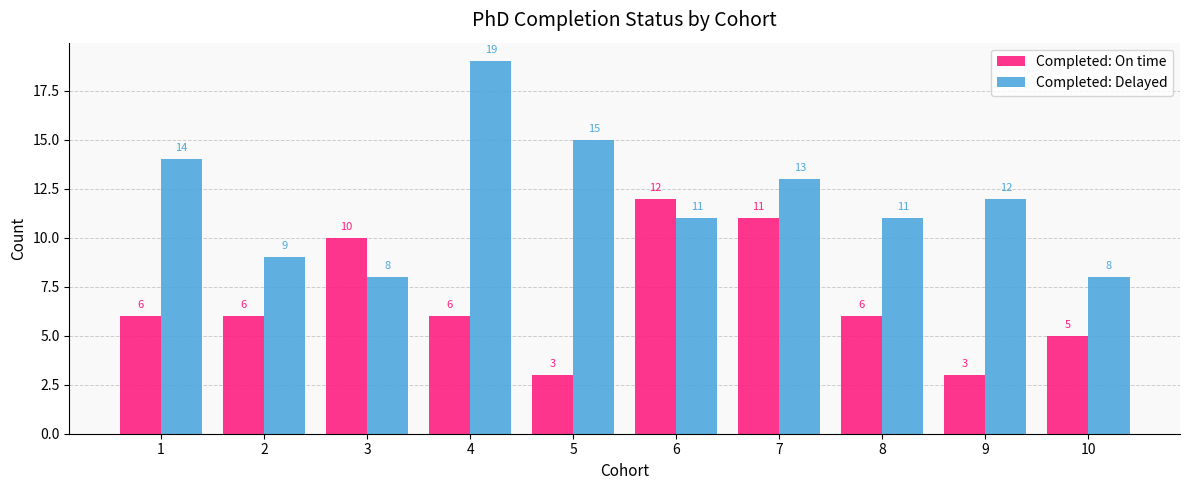

At 10, list the series in order from largest to smallest.

Completed: Delayed, Completed: On time